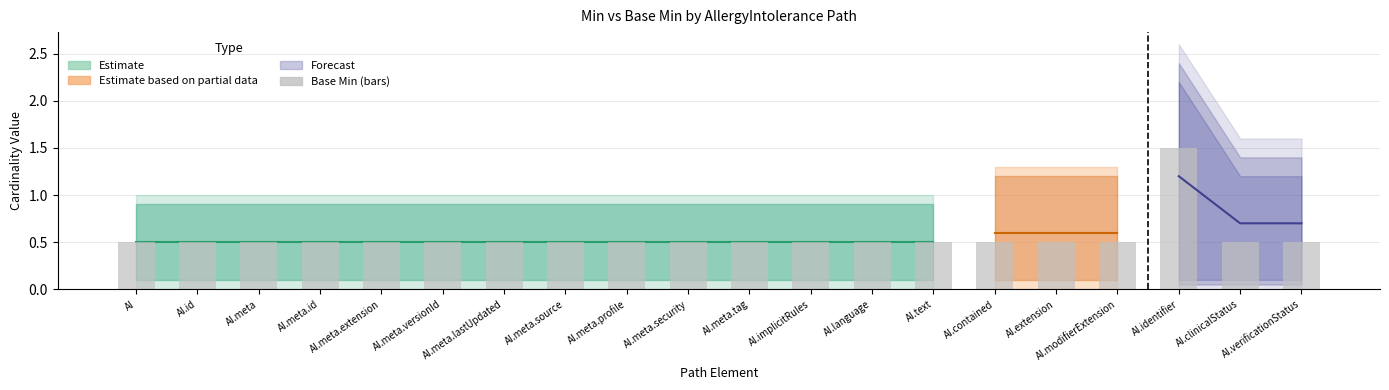

Does the chart contain any negative values?

No